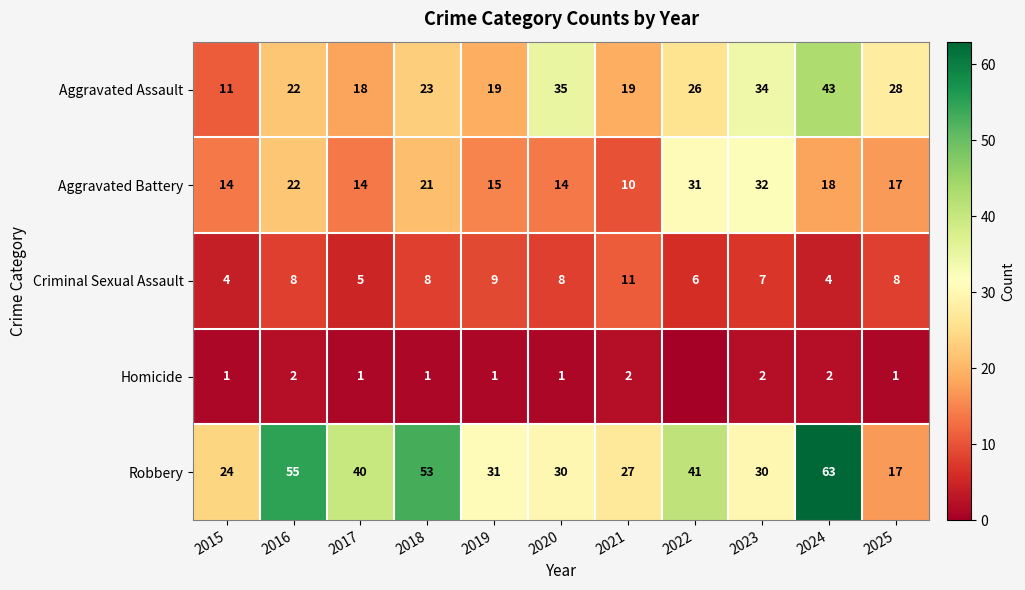

What is the difference between the second highest and minimum values in the Aggravated Battery series?

21